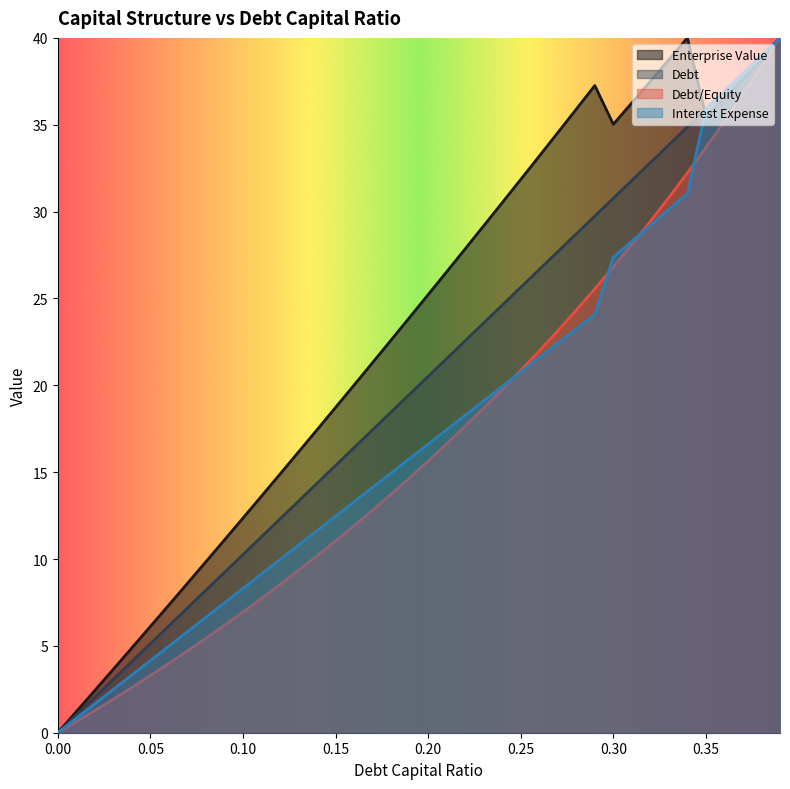

Between 0.23 and 0.38, which series saw the biggest shift?

interest_expense